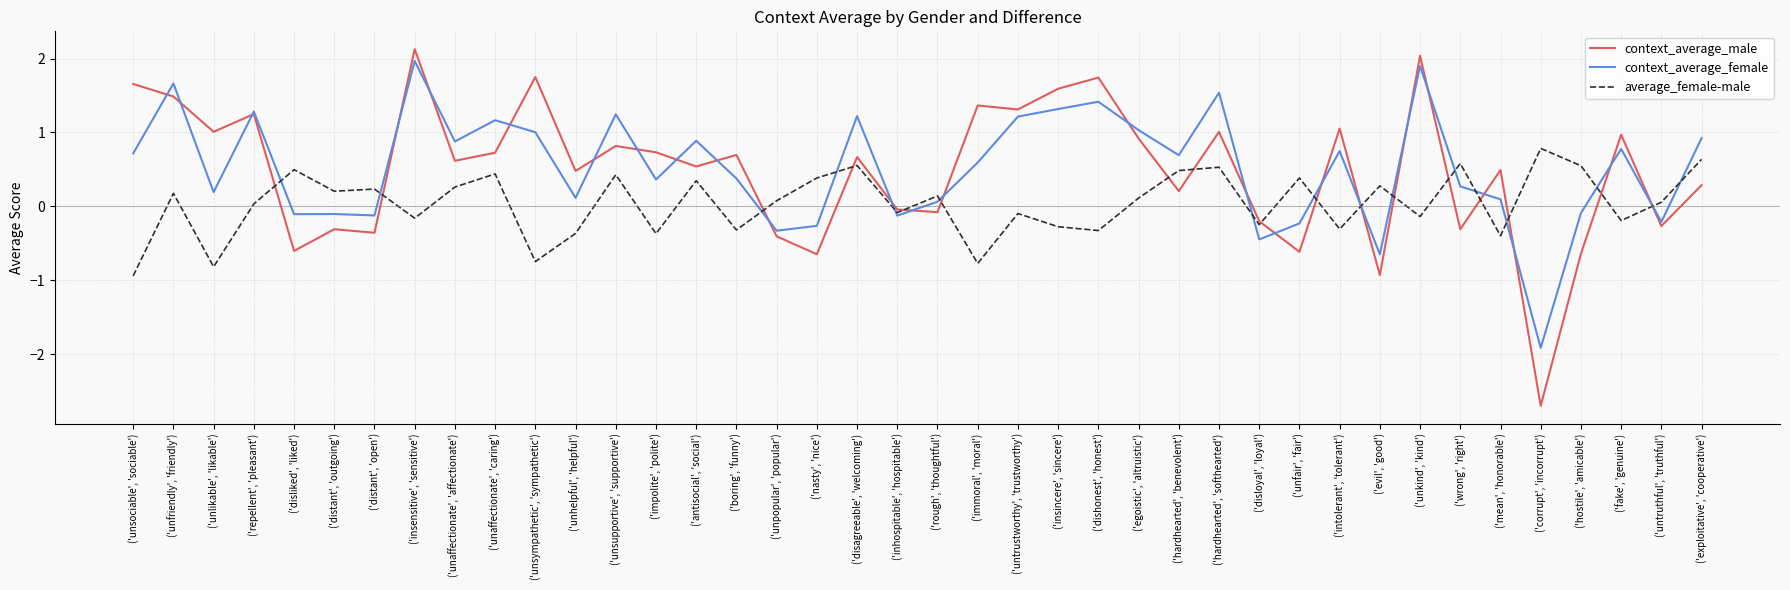

Which category has the lowest value in the average_female-male series?

('unsociable', 'sociable')